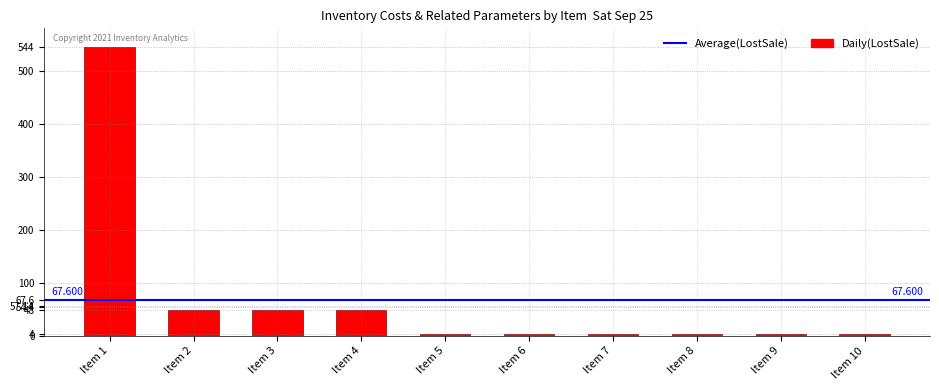

Are the bars grouped side by side (vs. stacked)?

No